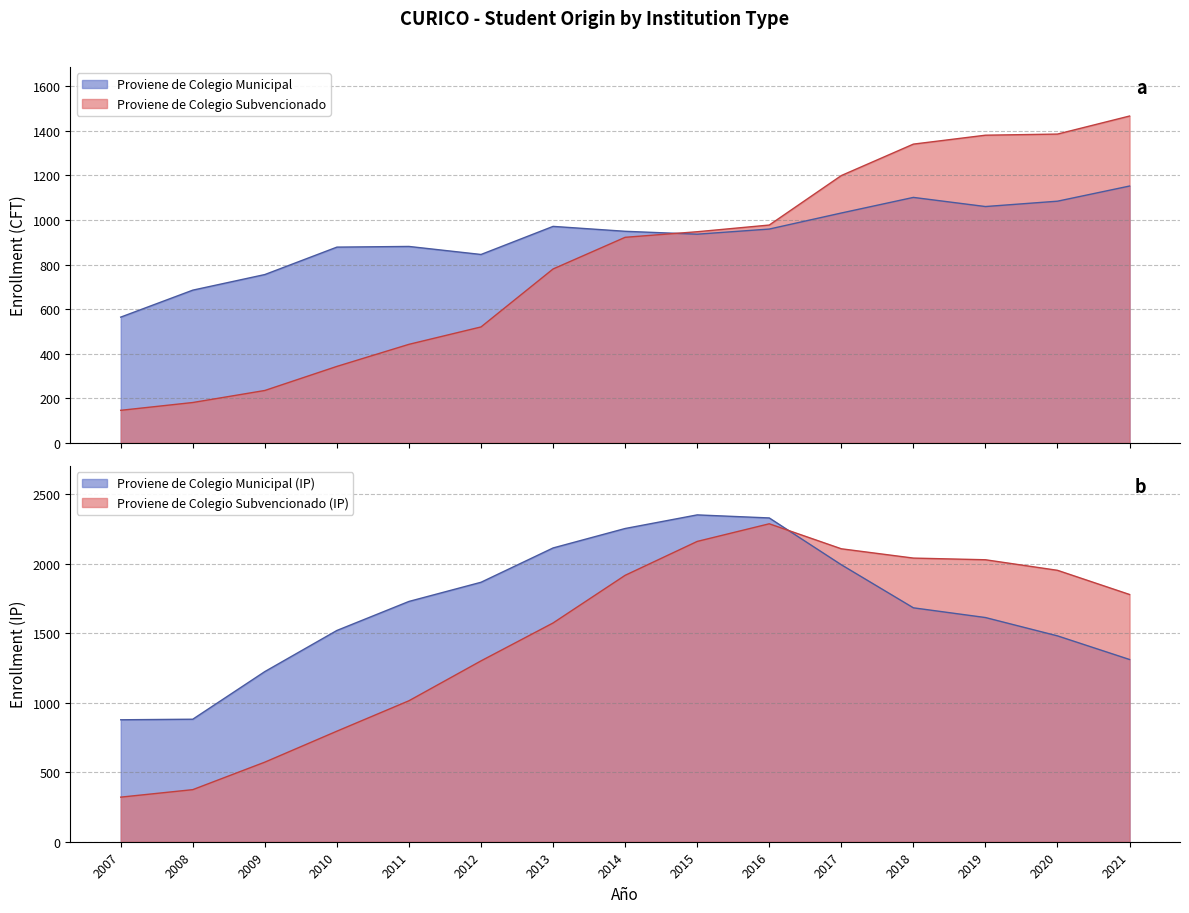

What is the difference between the highest and lowest values at 2007?

418